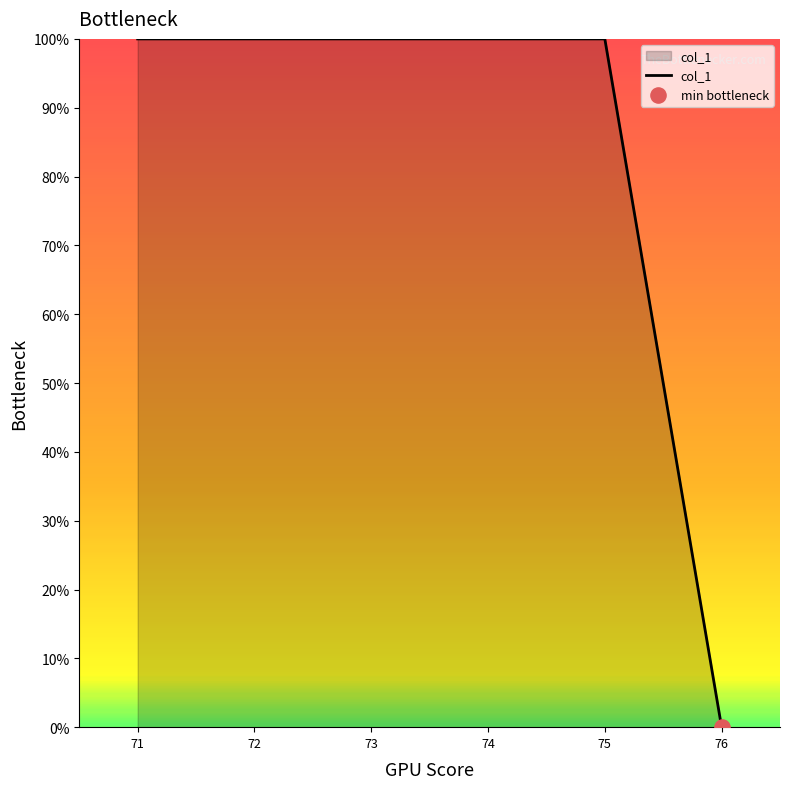

Which has a higher value, 73 or 76?

73